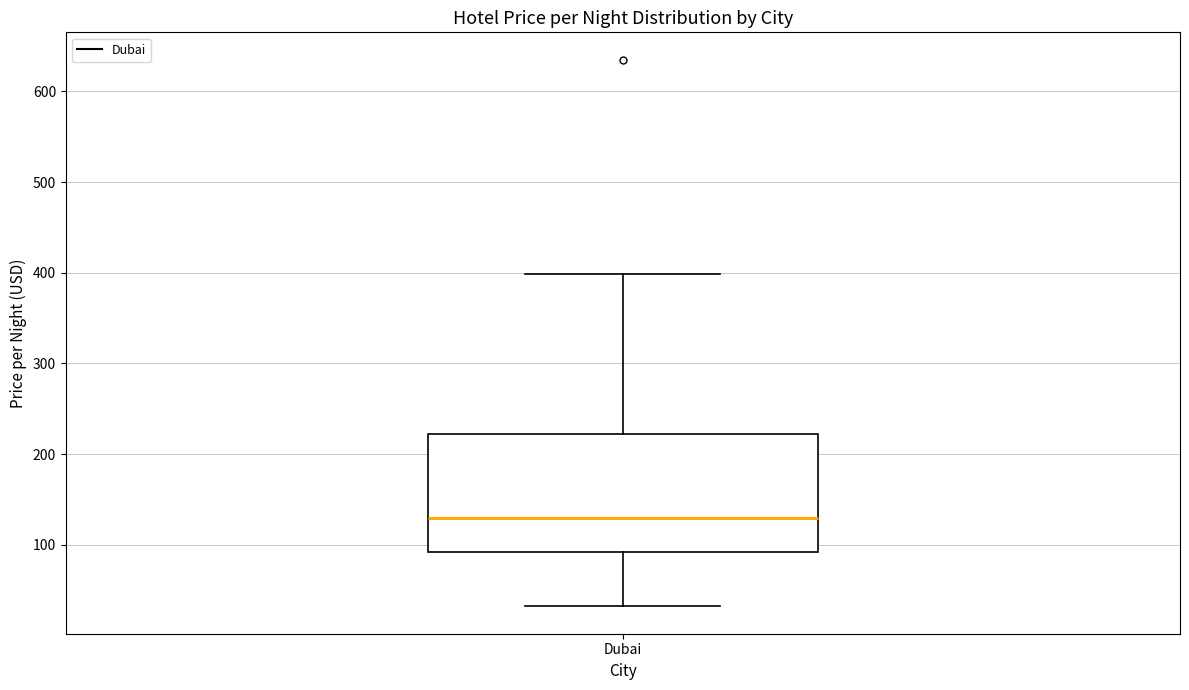

Read this box plot against the y-axis: the position of the median line, the range covered by the box, and the ends of both whiskers. The values are not printed on the chart, so give them approximately, as read against the axis.

median 130, box 90 to 220, whiskers 30 to 400